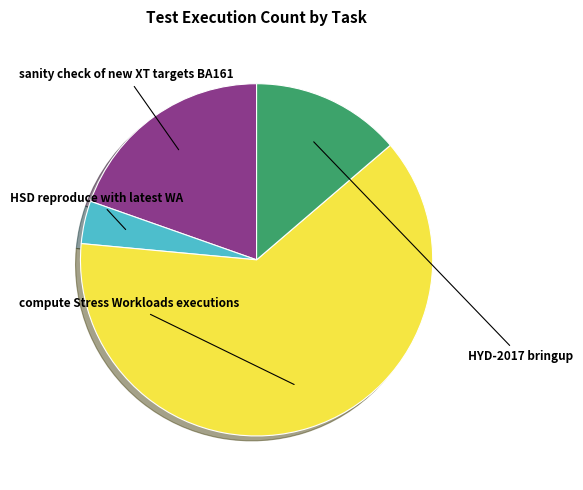

Is there a majority slice in this chart?

Yes